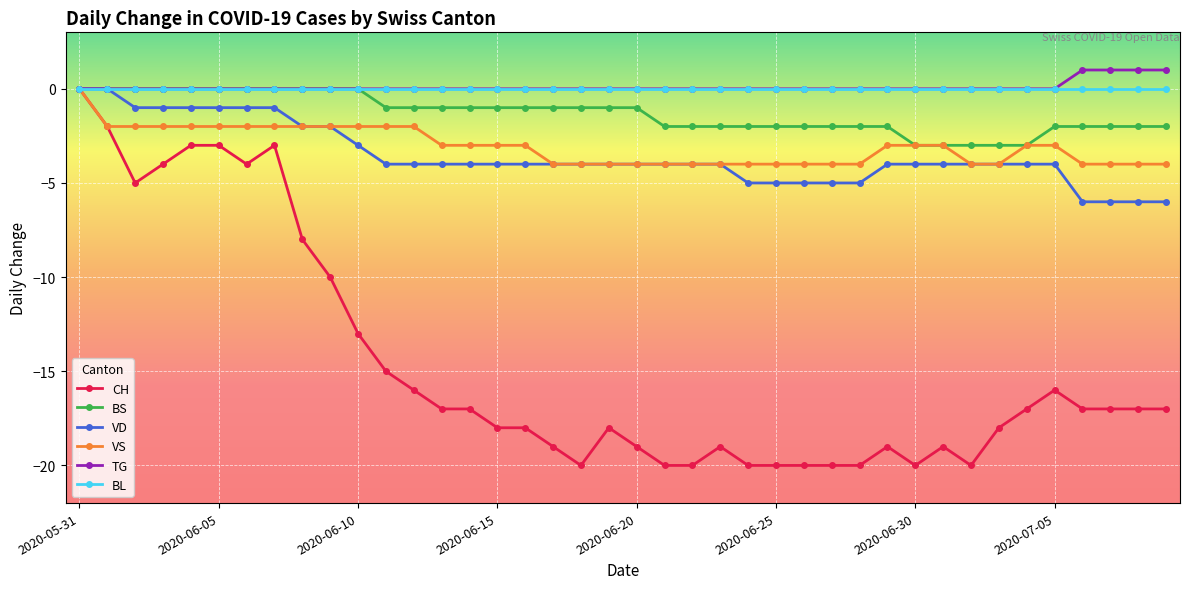

What is the minimum value shown in the chart?

-20